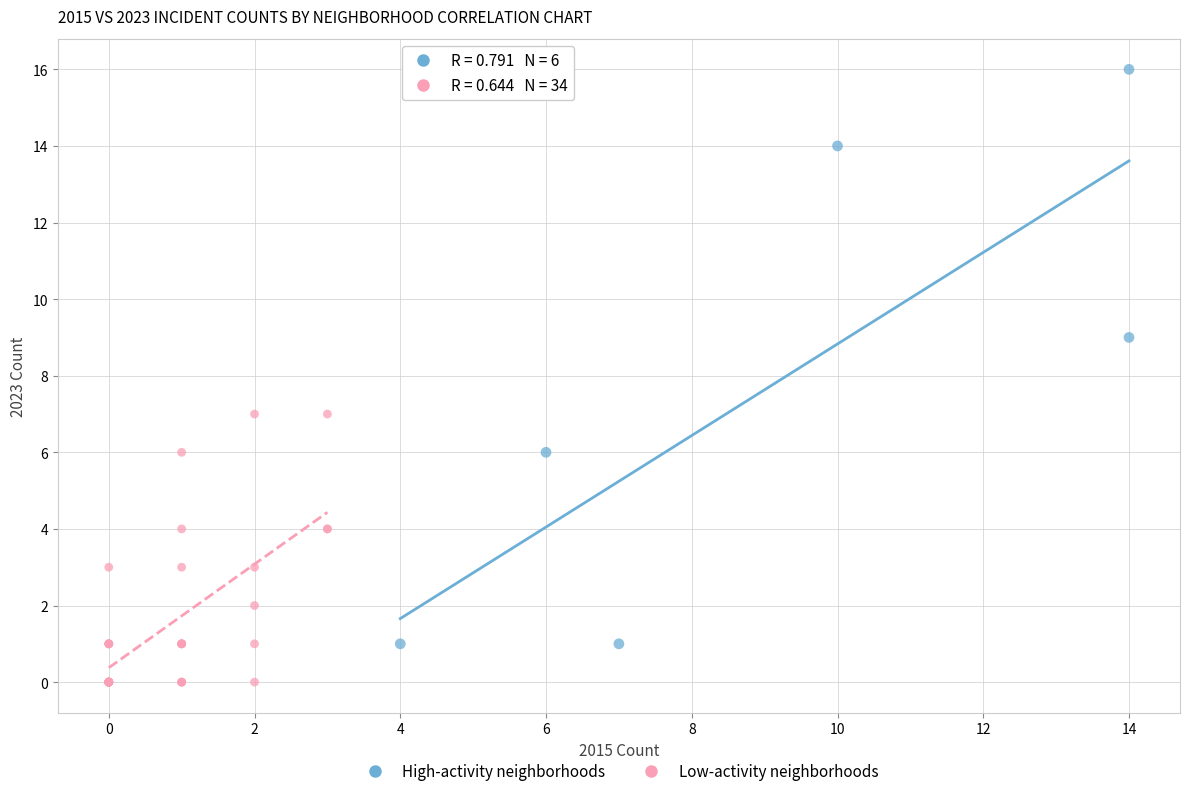

Which series reaches the minimum Y coordinate?

Low-activity neighborhoods